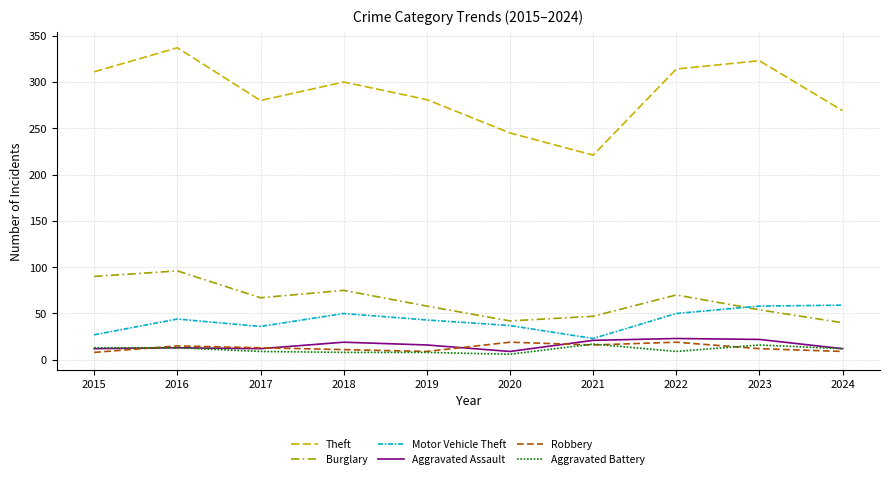

Between 2019 and 2023, which series saw the biggest shift?

Theft